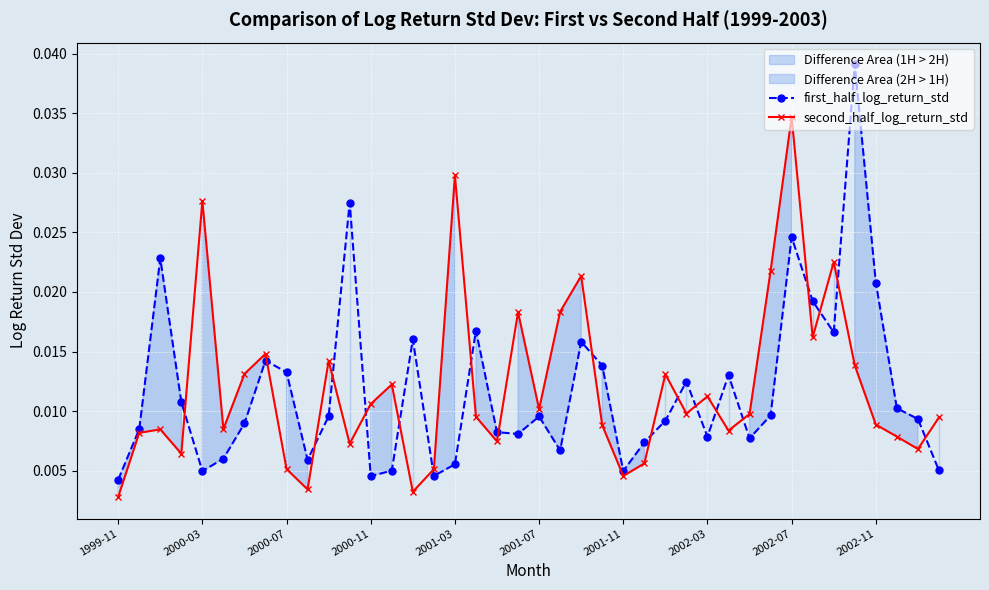

Where is the first local minimum for first_half_log_return_std?

2000-03